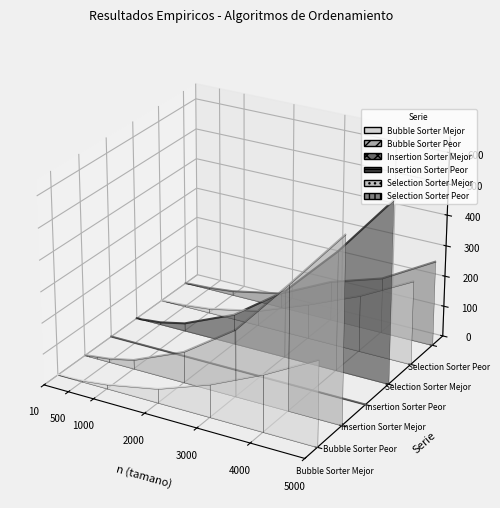

The Selection Sorter Peor series shows -0.0 at 500. True or false?

True